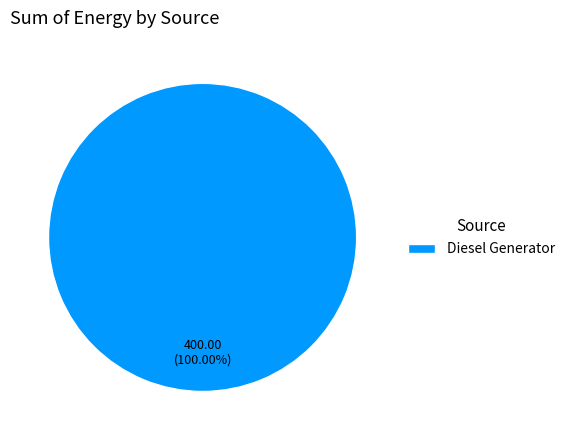

Which category accounts for the majority?

Diesel Generator